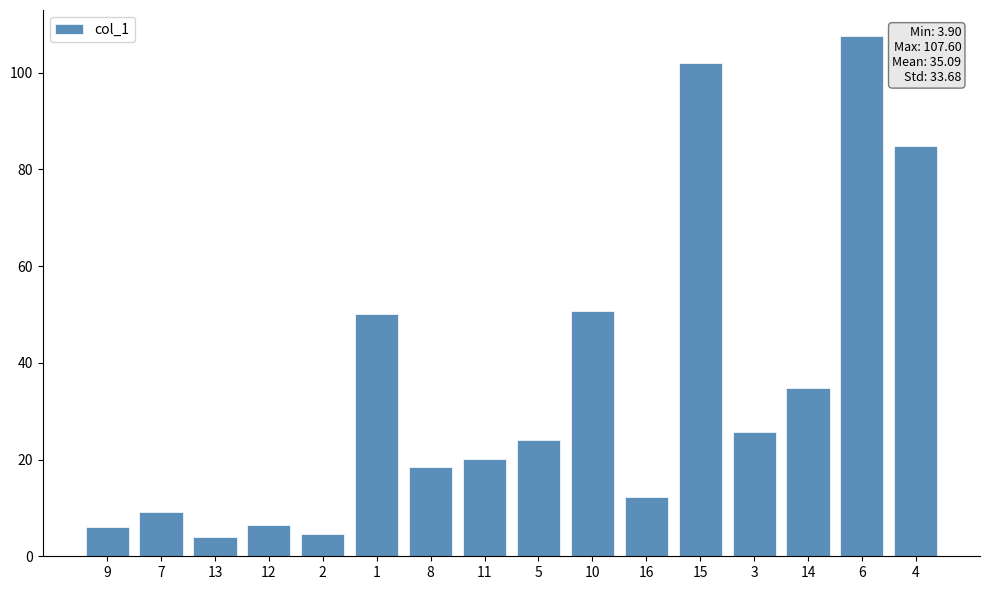

What position from the left is 3?

13